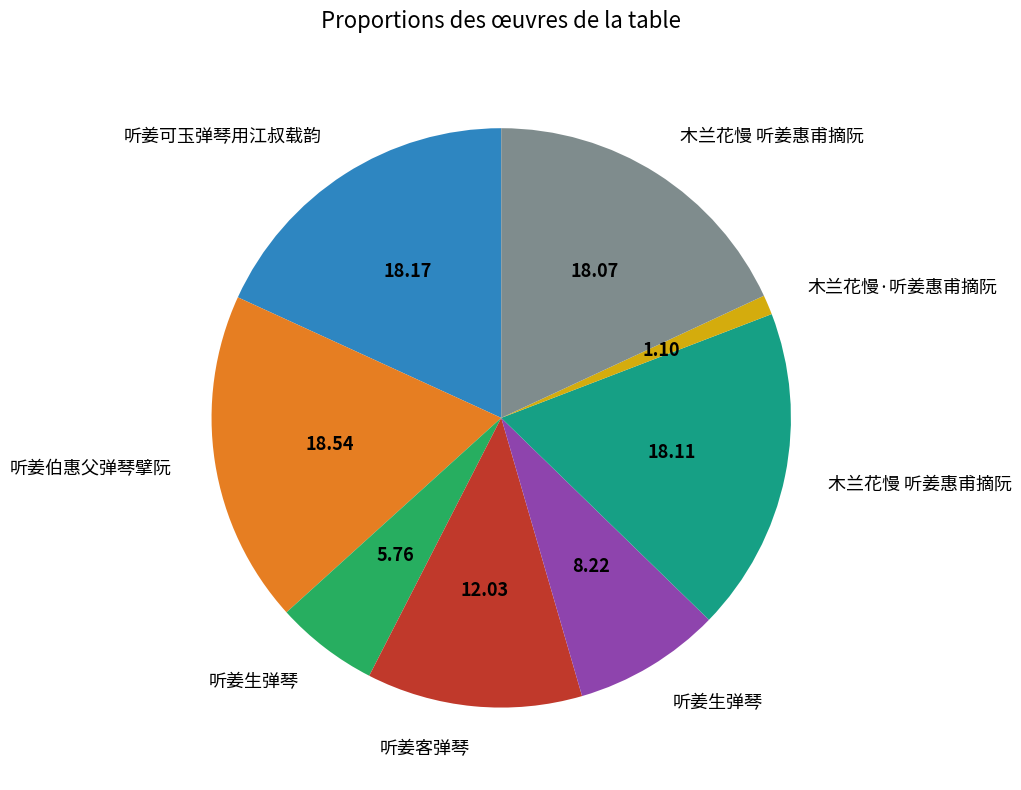

Is there a majority slice in this chart?

No